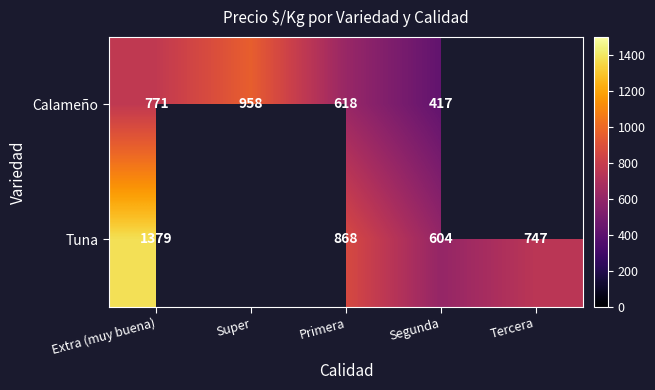

Is it true that Calameño equals 417.0 at Segunda?

True